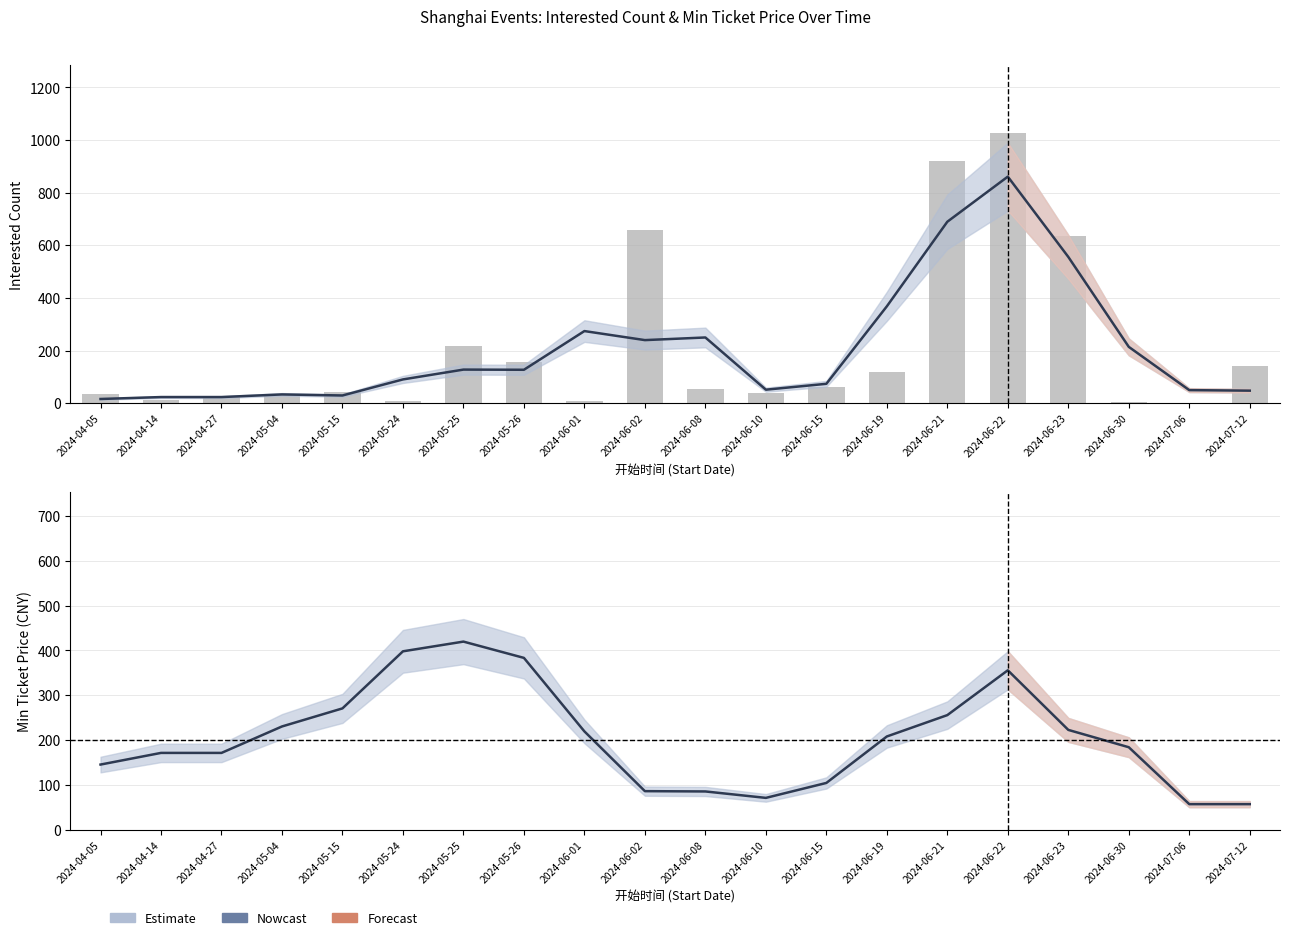

What is the difference between the maximum and minimum values in the 想去人数 (Interested) series?

844.7